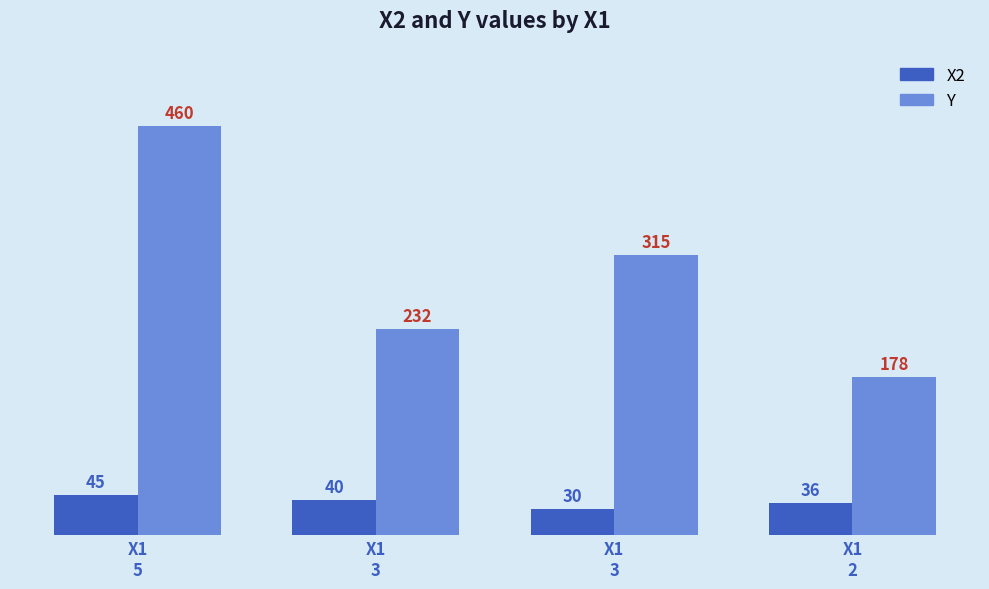

List the labels in order of Y value, largest first.

X1
5, X1
3, X1
3, X1
2